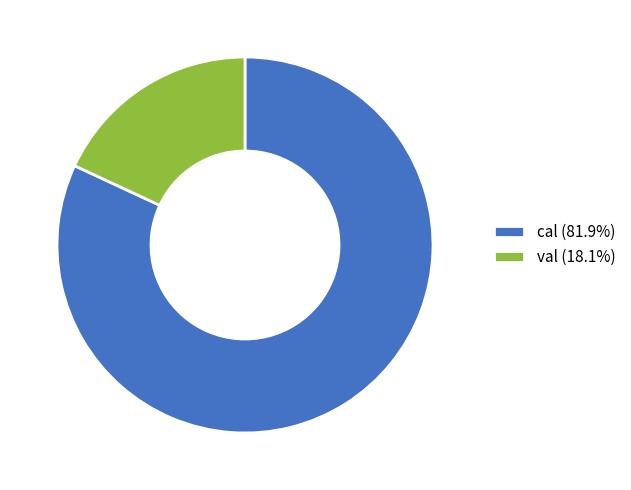

The val slice represents 18% of the pie. True or false?

True